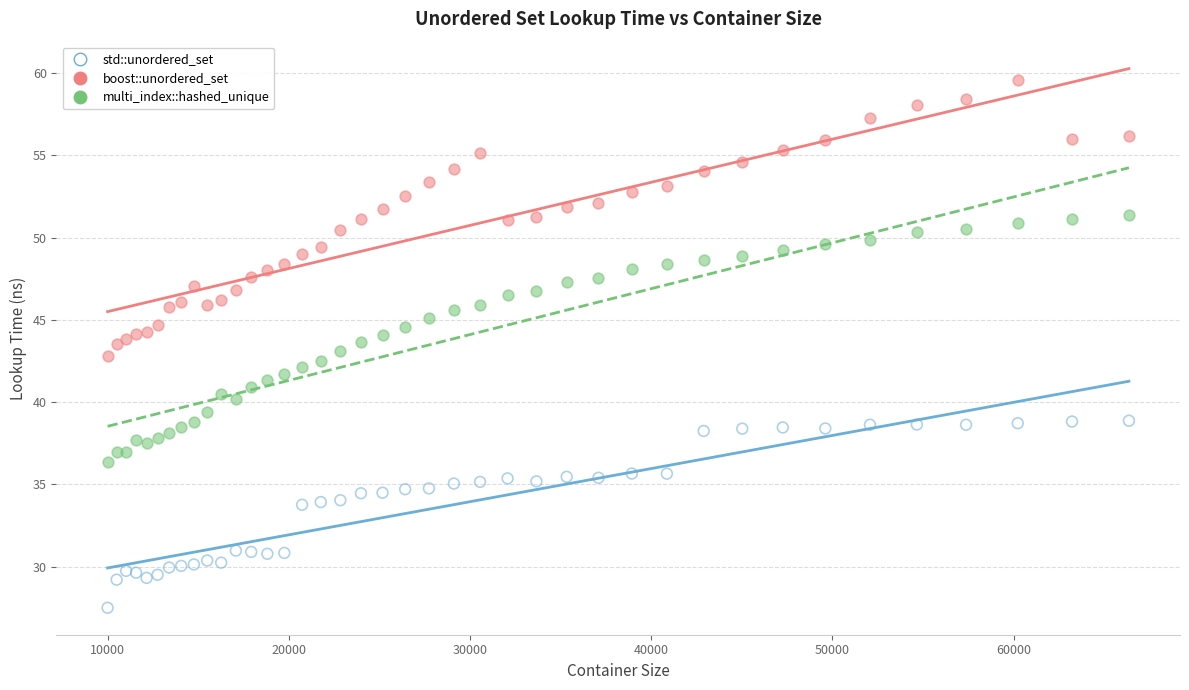

Which series contains the highest Y value?

boost::unordered_set